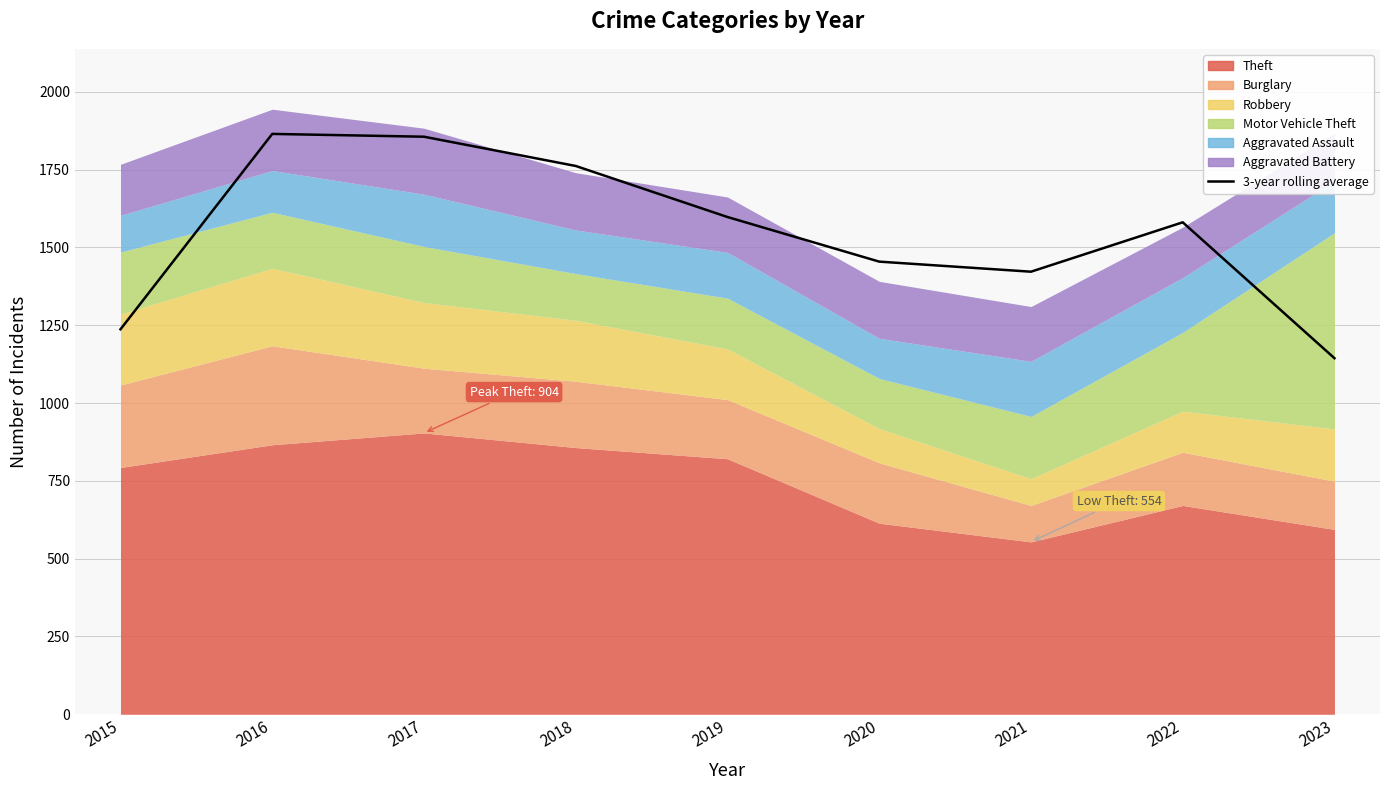

True or false: the data shows 782.0 at 2023.

False